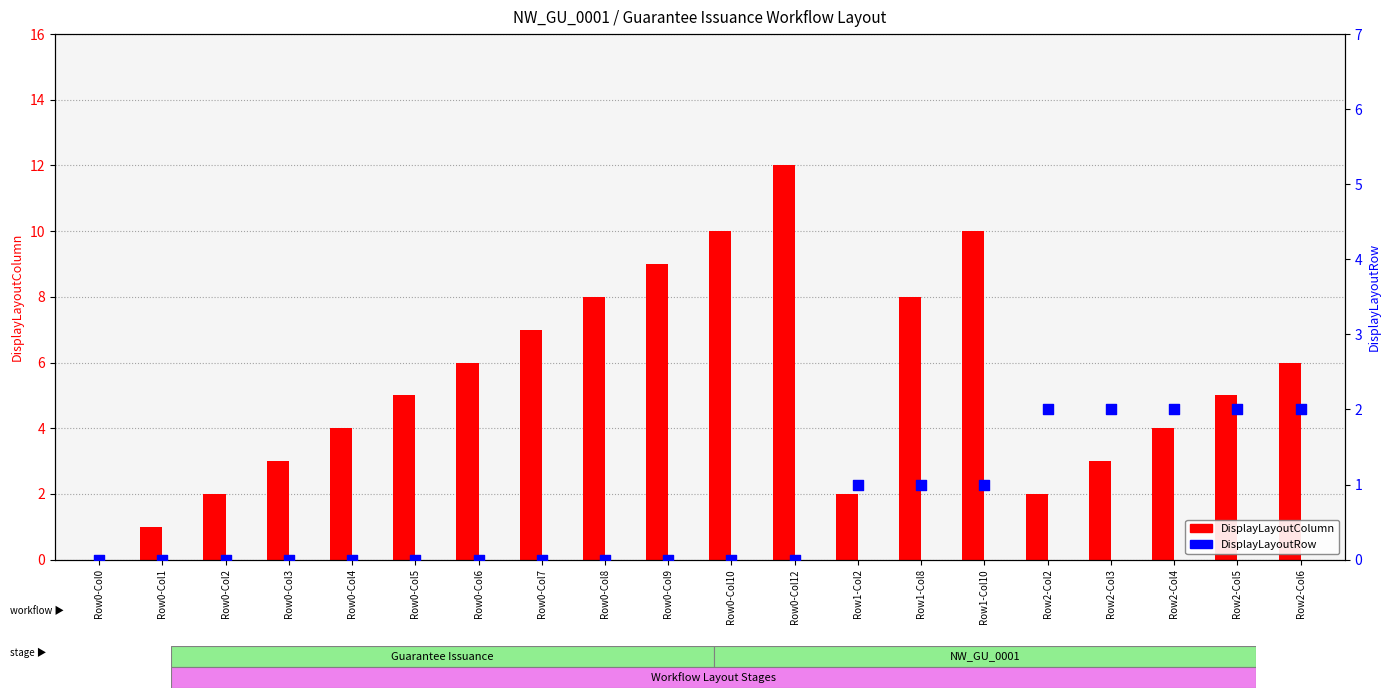

Which series has the largest total across all categories?

DisplayLayoutColumn